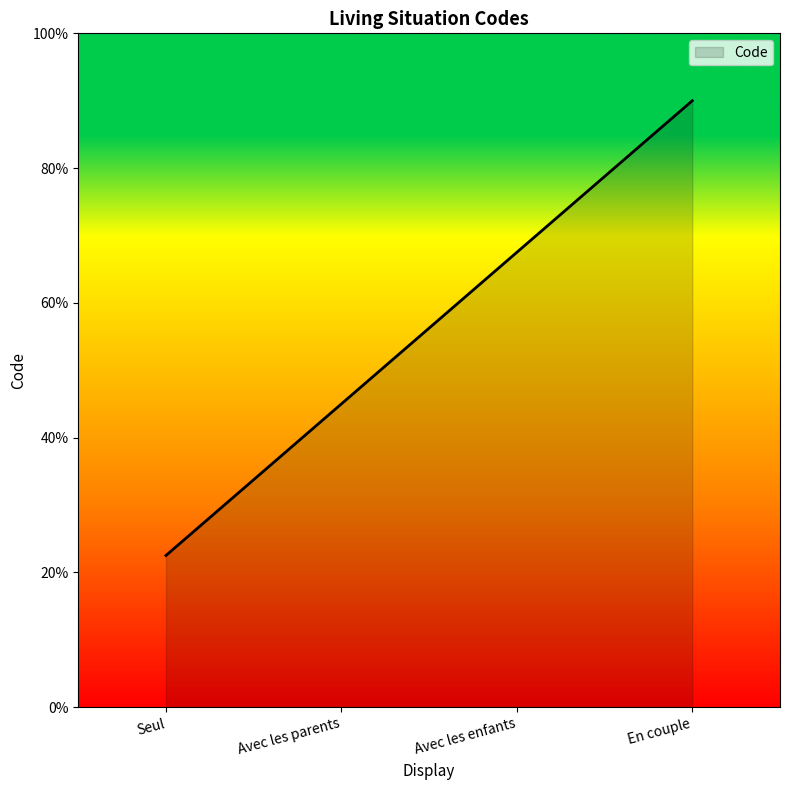

Does the chart display data point markers on the line(s)?

No